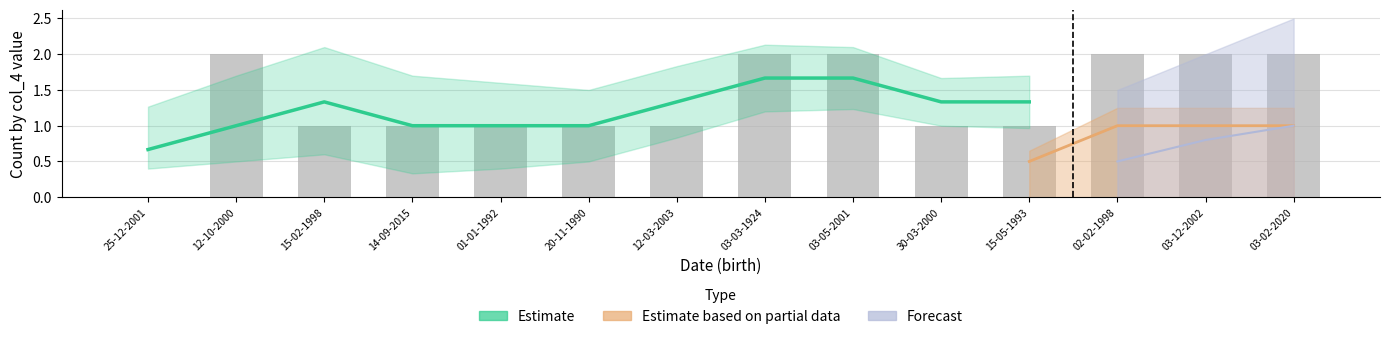

Which series changed the most between 25-12-2001 and 02-02-1998?

Estimate